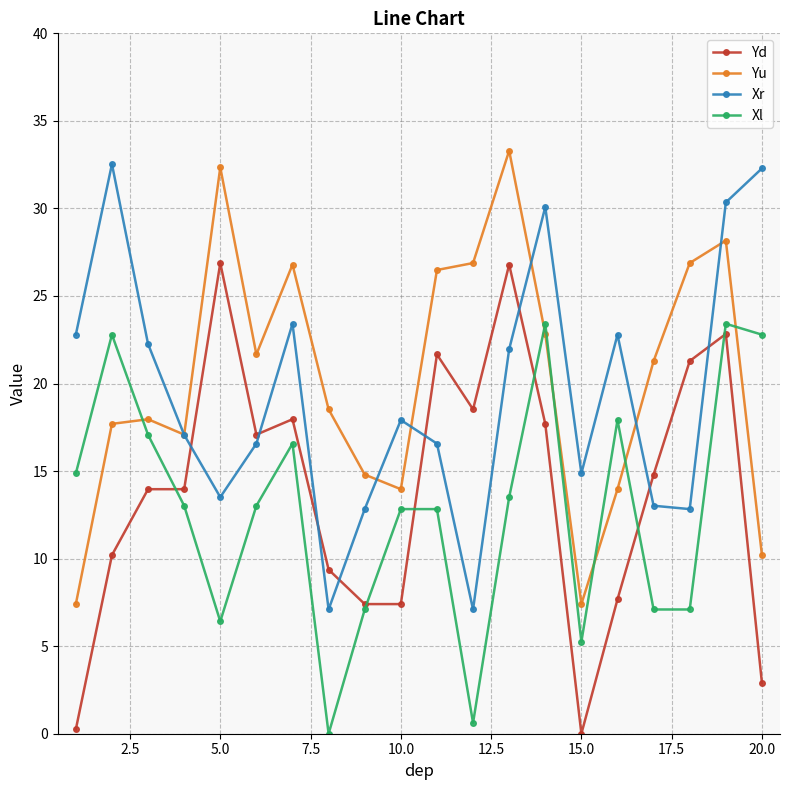

What is the value of the Yd point at the 4th from the left?

14.0